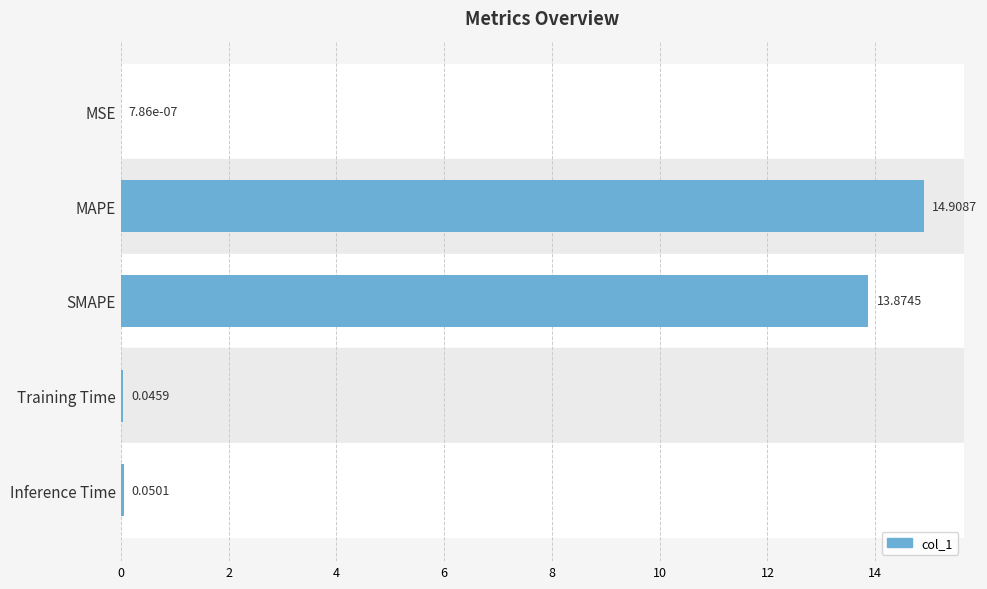

What is the sum of the values at Training Time and SMAPE?

13.9